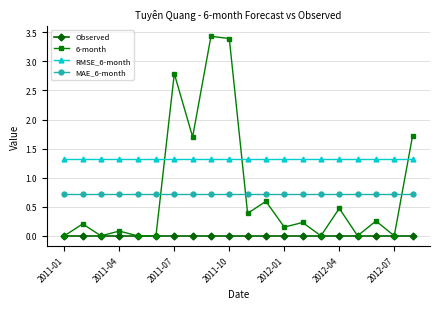

Rank the series by their maximum value, from lowest to highest.

Observed, MAE_6-month, RMSE_6-month, 6-month